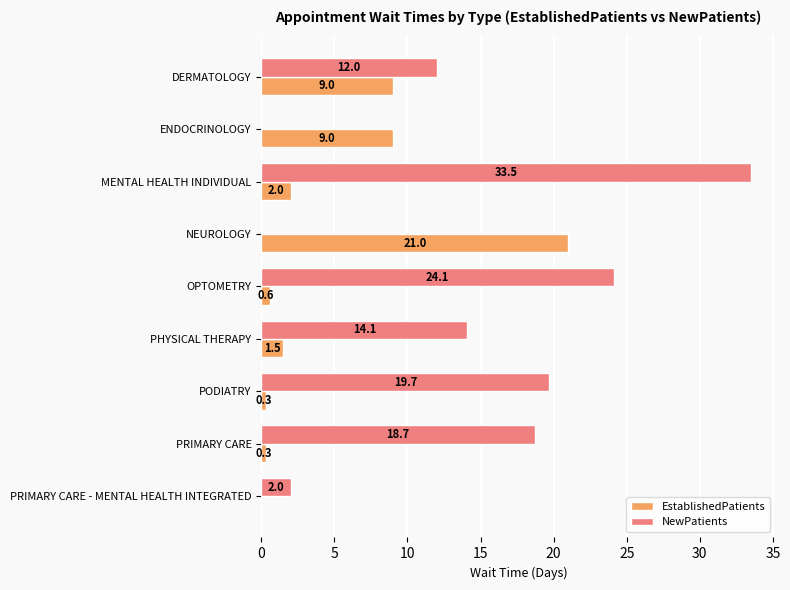

At which label is NewPatients closest to 16?

PHYSICAL THERAPY